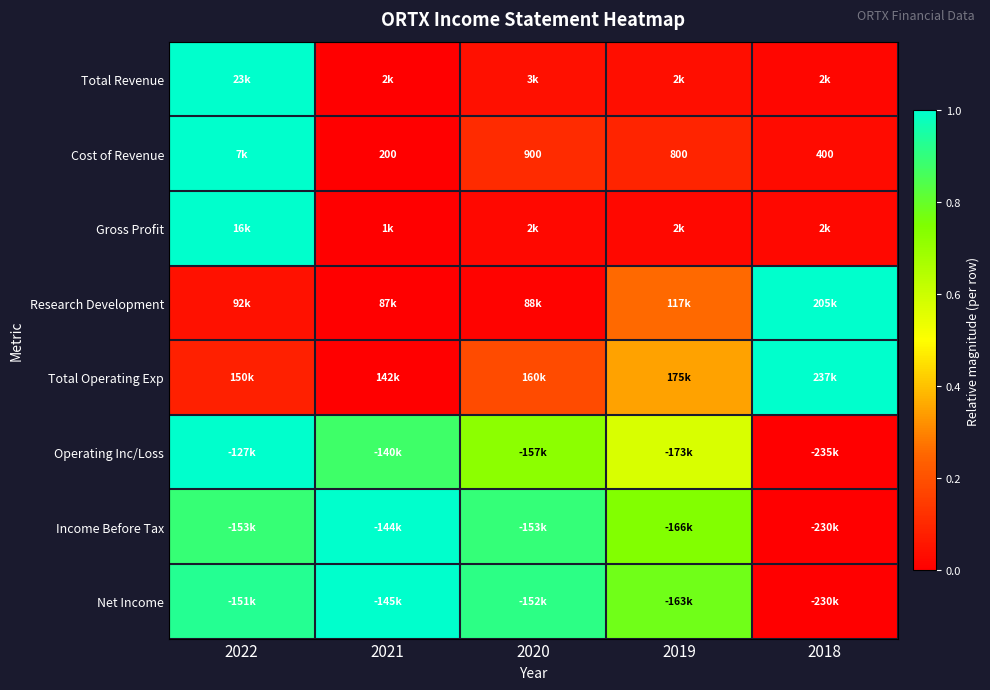

Which has a higher value, 2021 or 2022?

2022